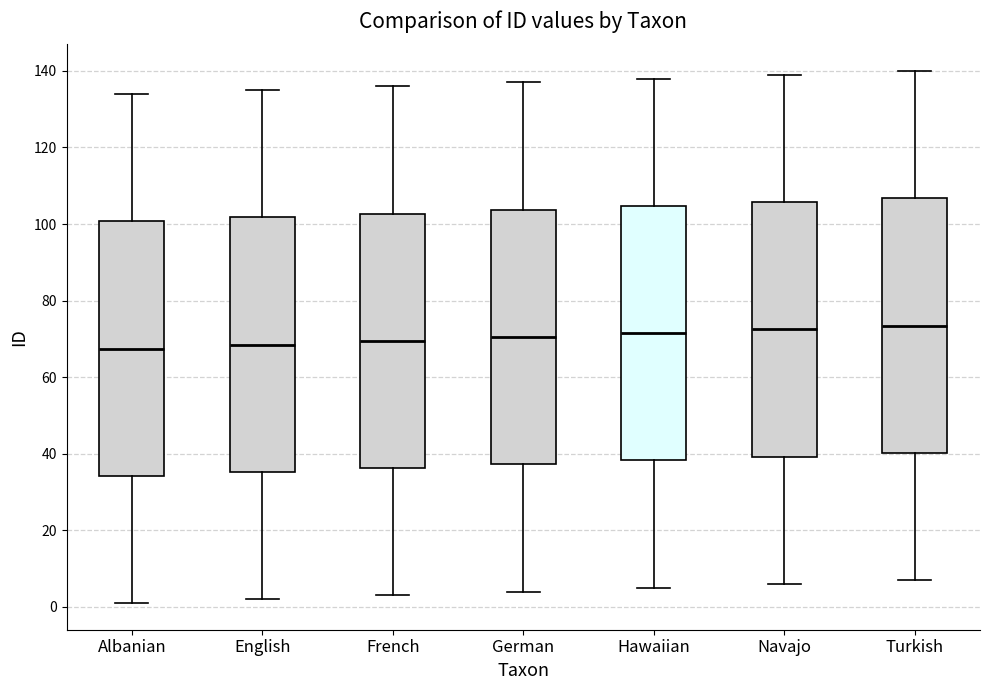

Where does the median line of the box for Hawaiian sit on the y-axis? The values are not printed on the chart, so give them approximately, as read against the axis.

72